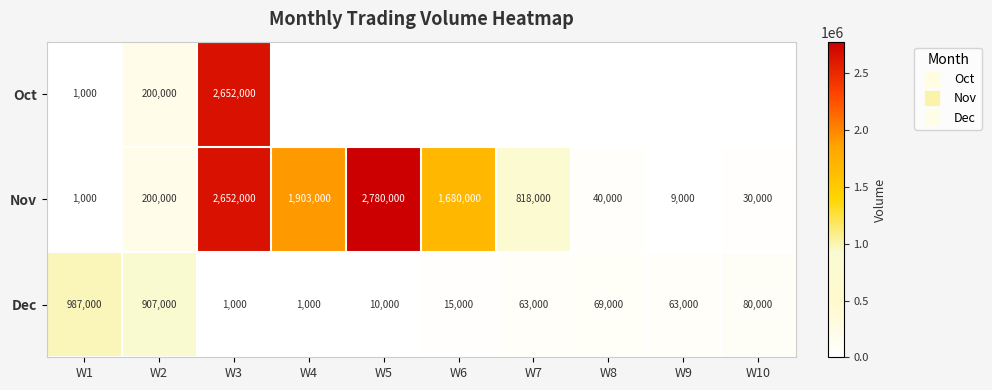

Is it true that Oct equals 0 at W9?

True